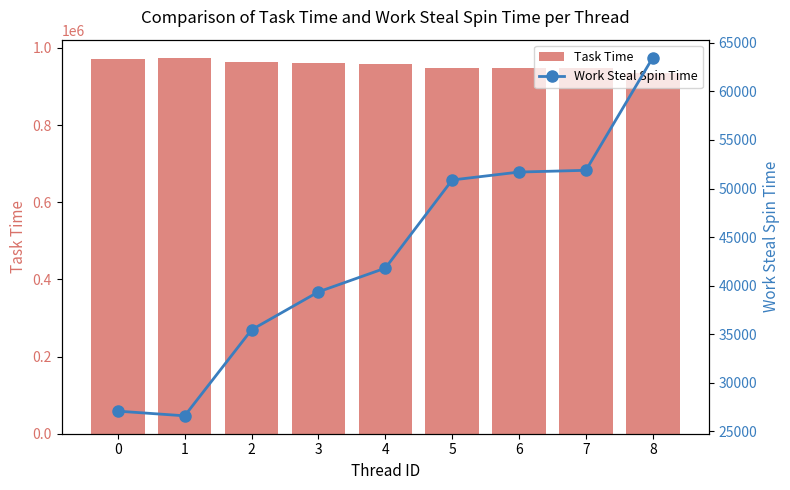

What is the difference between the highest and lowest values at 3?

920681